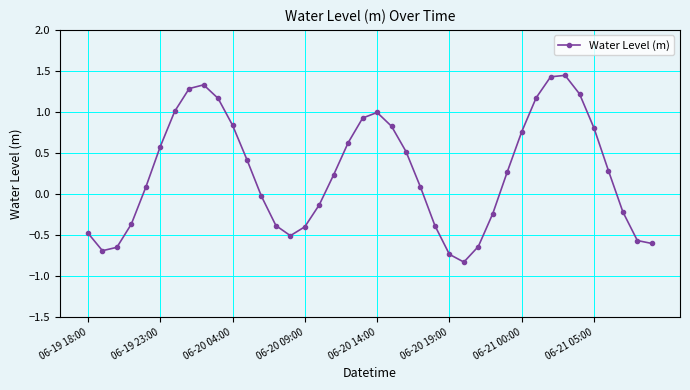

What is the average value?

0.3